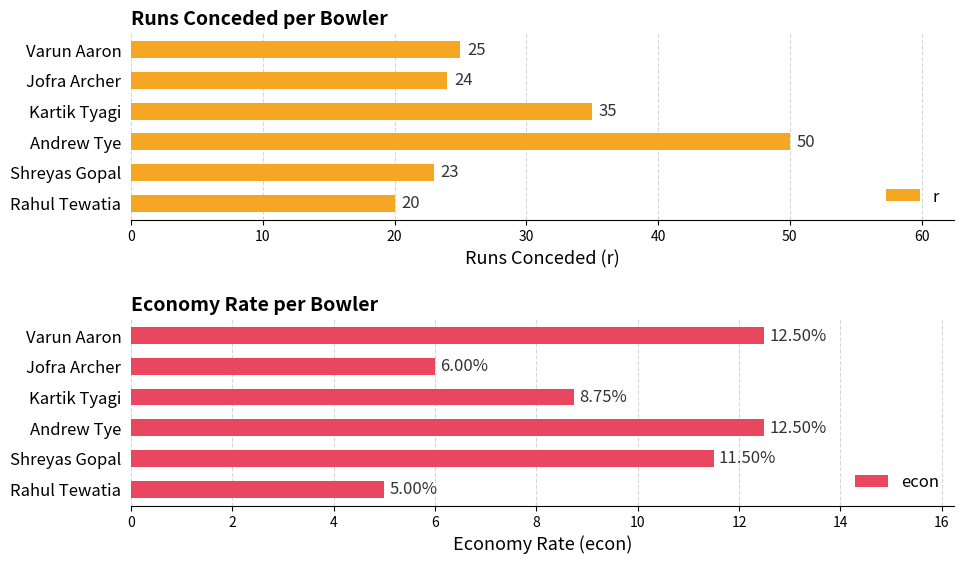

What value does the r series have at Andrew Tye, to the nearest 10?

50